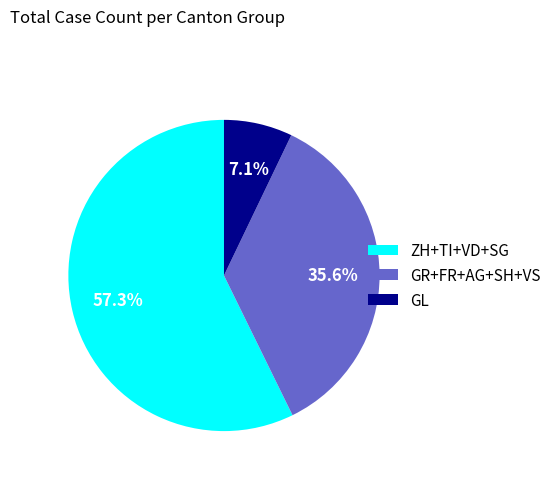

Does ZH+TI+VD+SG represent more than half of the total?

Yes